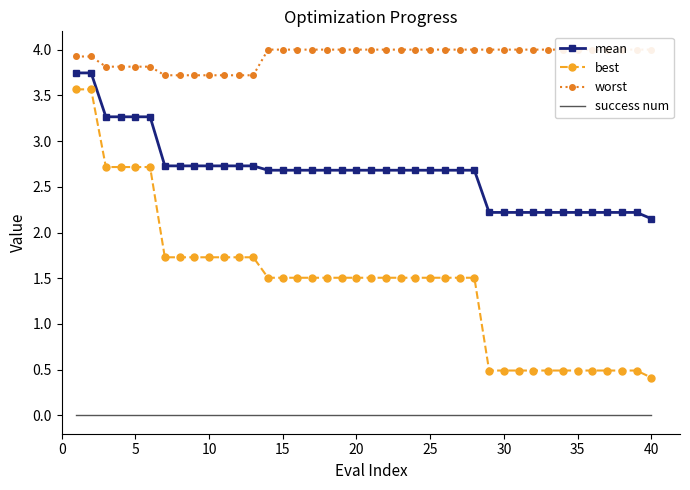

Reading left to right, list all the values displayed in this chart.

mean: 3.7	3.7	3.3	3.3	3.3	3.3	2.7	2.7	2.7	2.7	2.7	2.7	2.7	2.7	2.7	2.7	2.7	2.7	2.7	2.7	2.7	2.7	2.7	2.7	2.7	2.7	2.7	2.7	2.2	2.2	2.2	2.2	2.2	2.2	2.2	2.2	2.2	2.2	2.2	2.2
best: 3.6	3.6	2.7	2.7	2.7	2.7	1.7	1.7	1.7	1.7	1.7	1.7	1.7	1.5	1.5	1.5	1.5	1.5	1.5	1.5	1.5	1.5	1.5	1.5	1.5	1.5	1.5	1.5	0.5	0.5	0.5	0.5	0.5	0.5	0.5	0.5	0.5	0.5	0.5	0.4
worst: 3.9	3.9	3.8	3.8	3.8	3.8	3.7	3.7	3.7	3.7	3.7	3.7	3.7	4.0	4.0	4.0	4.0	4.0	4.0	4.0	4.0	4.0	4.0	4.0	4.0	4.0	4.0	4.0	4.0	4.0	4.0	4.0	4.0	4.0	4.0	4.0	4.0	4.0	4.0	4.0
success num: 0.0	0.0	0.0	0.0	0.0	0.0	0.0	0.0	0.0	0.0	0.0	0.0	0.0	0.0	0.0	0.0	0.0	0.0	0.0	0.0	0.0	0.0	0.0	0.0	0.0	0.0	0.0	0.0	0.0	0.0	0.0	0.0	0.0	0.0	0.0	0.0	0.0	0.0	0.0	0.0